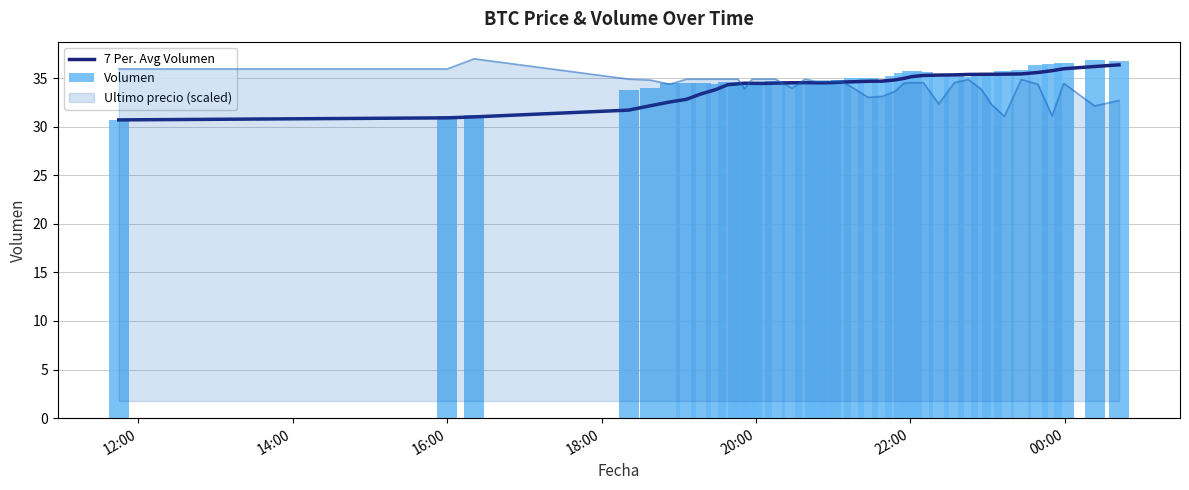

Is it true that 7 Per. Avg Volumen equals 10.5 at 24?

False